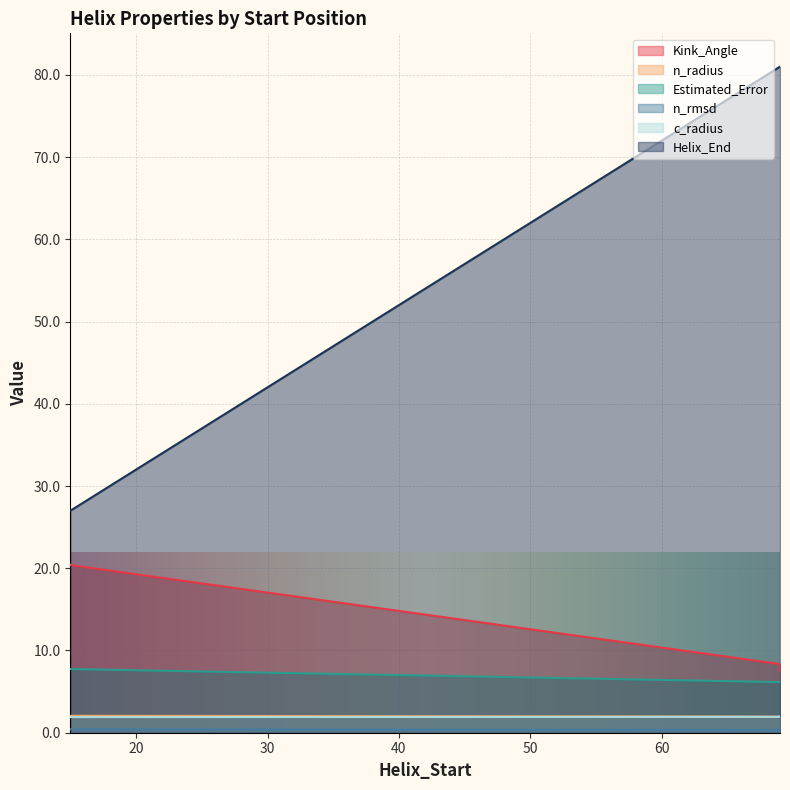

What is the difference between the highest and lowest values at 15?

26.6